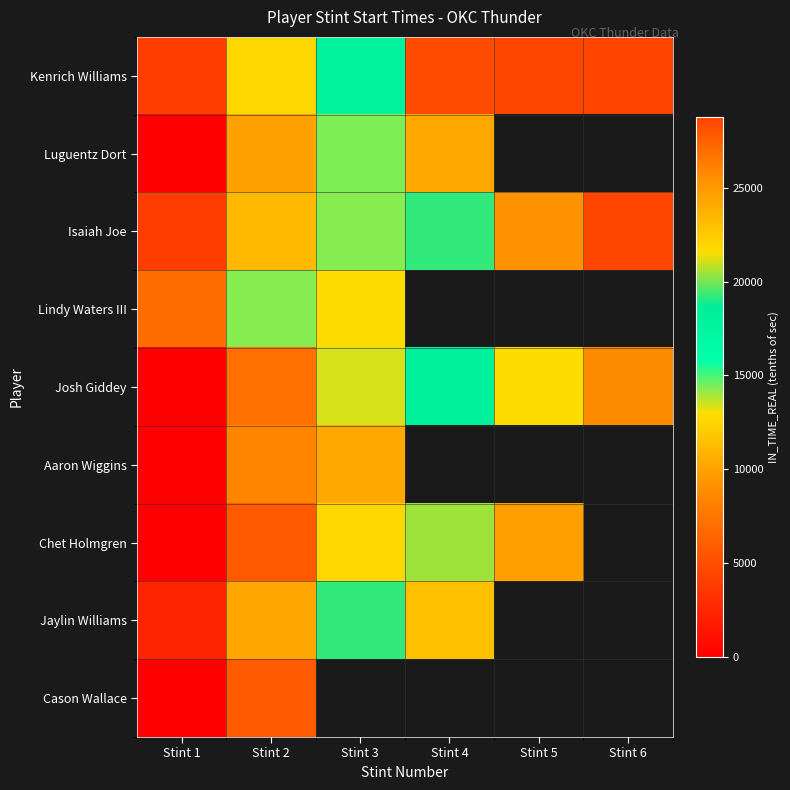

True or false: Josh Giddey has a value of 13390.0 at Stint 3.

True